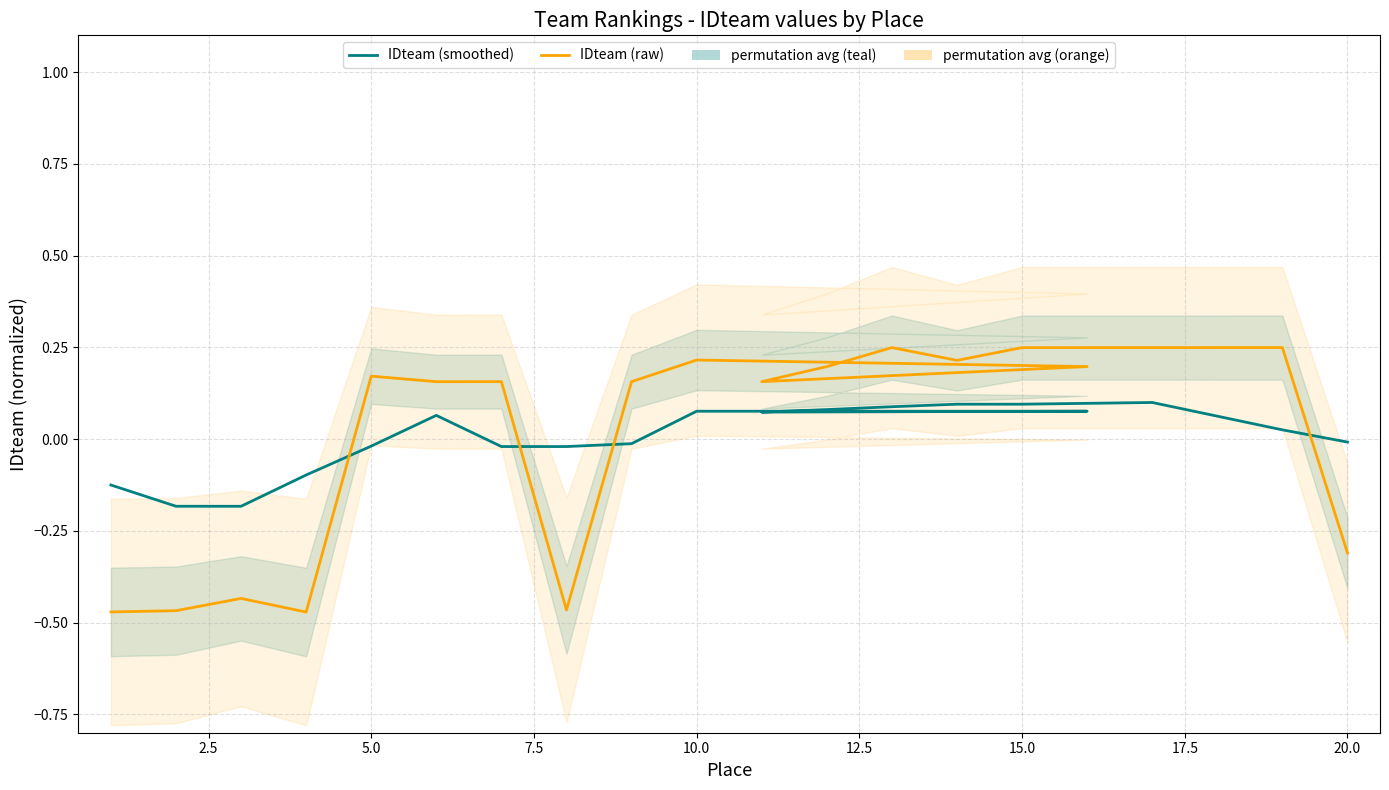

What is the spread (max minus min) of values at 15?

0.2